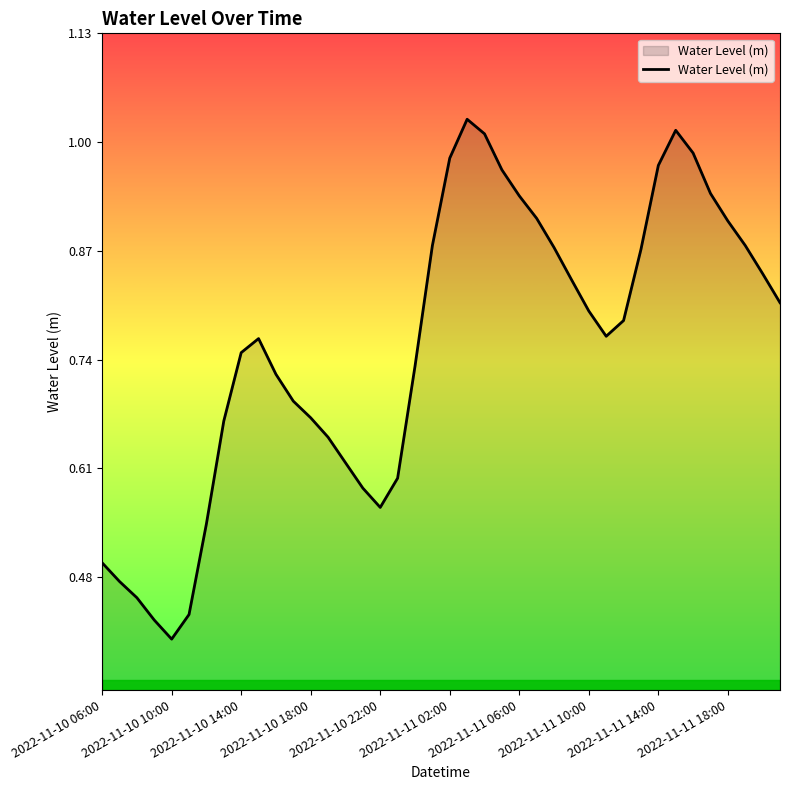

Where is the data nearest to the value 0?

2022-11-10 10:00